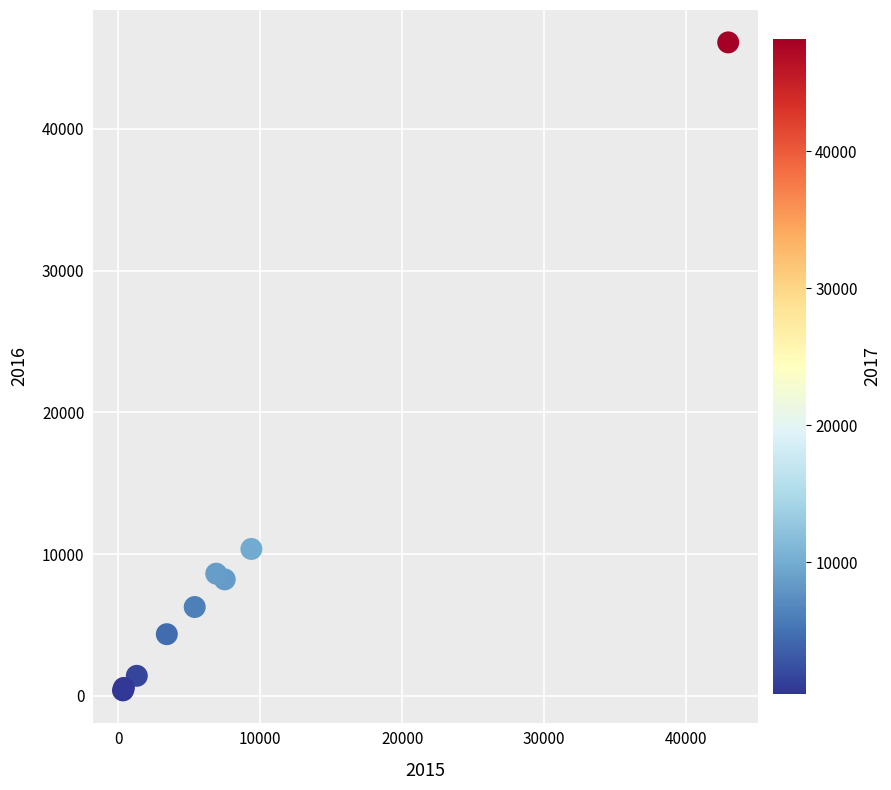

What Y value in the scatter plot is closest to 23246?

10370